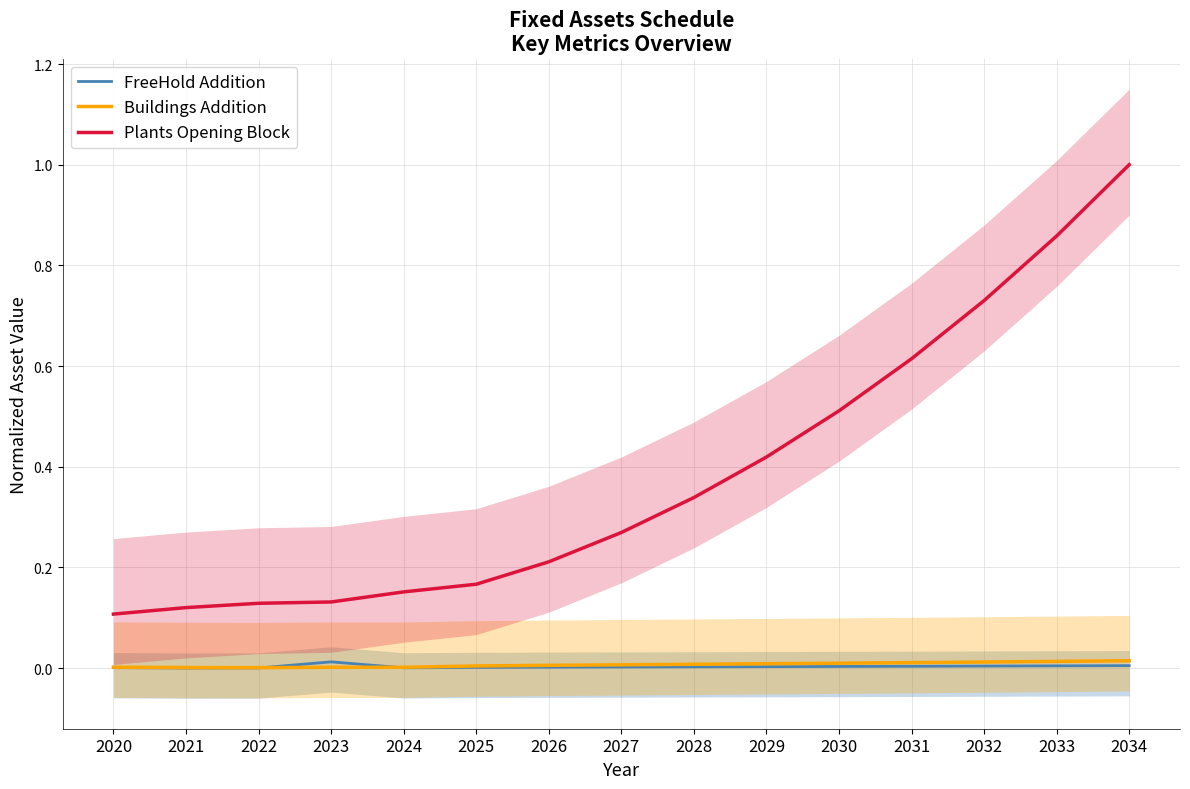

Which has a higher value, 2028 or 2027?

2028